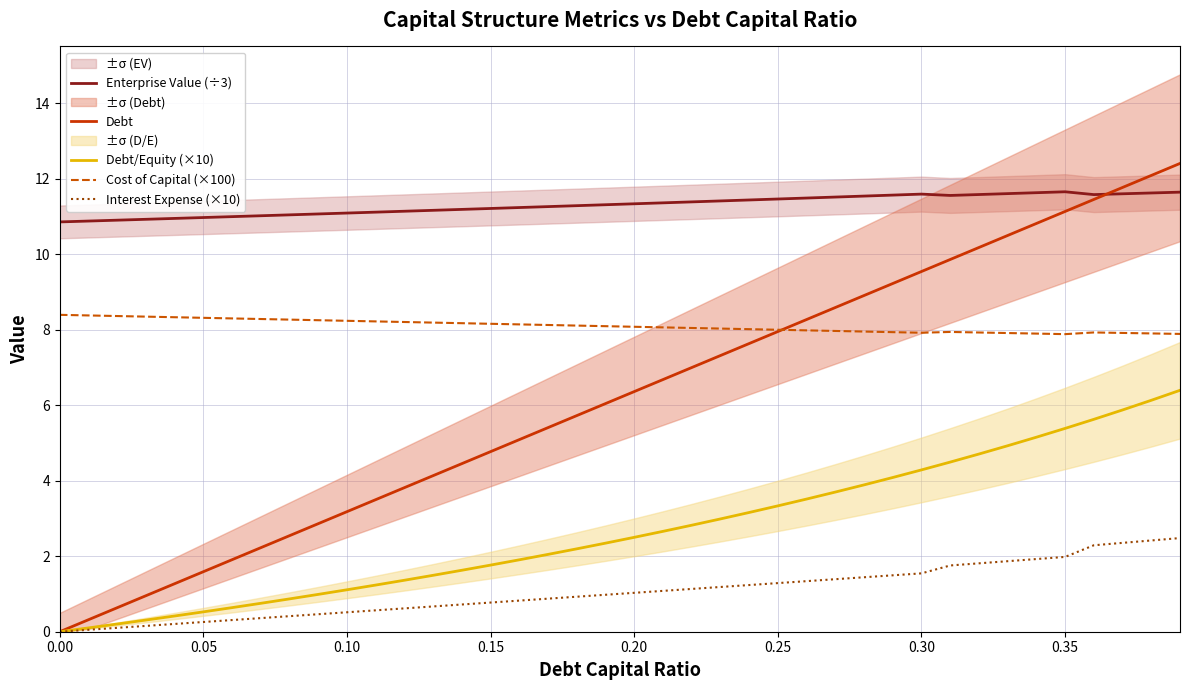

What is the highest value of the Enterprise Value (÷3) series?

11.7